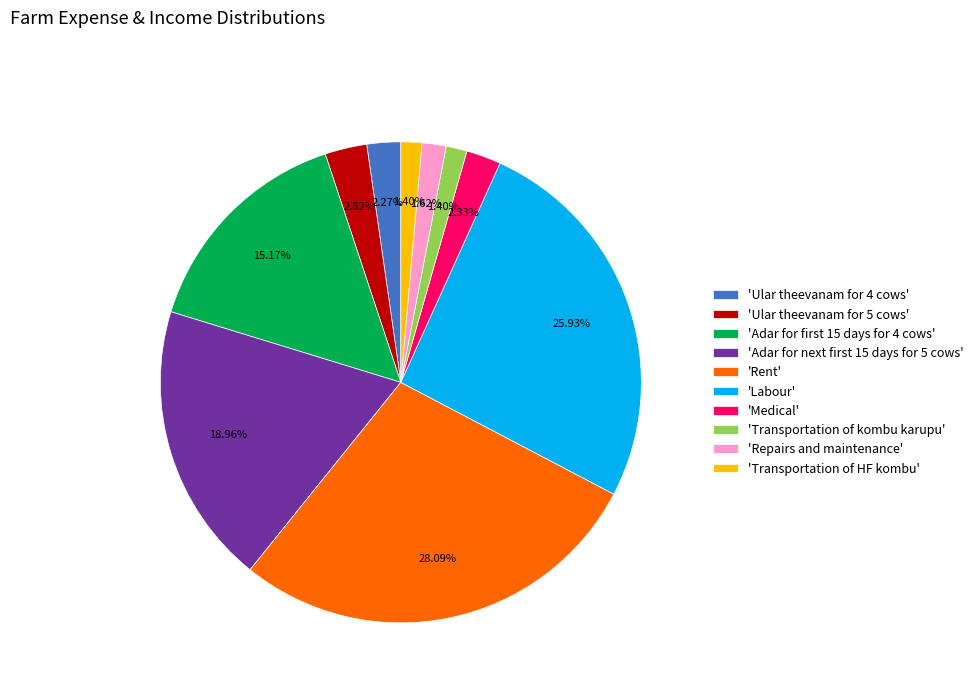

Between 'Ular theevanam for 5 cows' and 'Rent', which is larger?

'Rent'